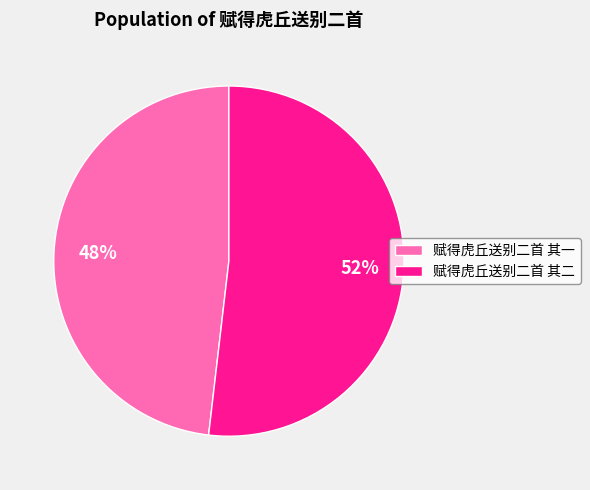

To the nearest percent, what percentage of the pie is 赋得虎丘送别二首 其一?

48%